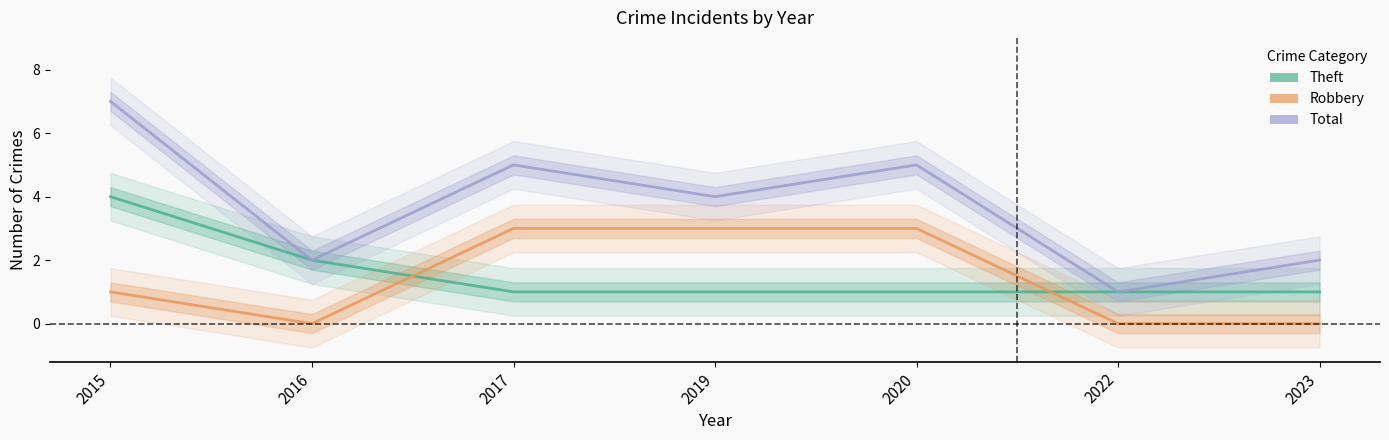

The Theft series shows 1 at 2022. True or false?

True